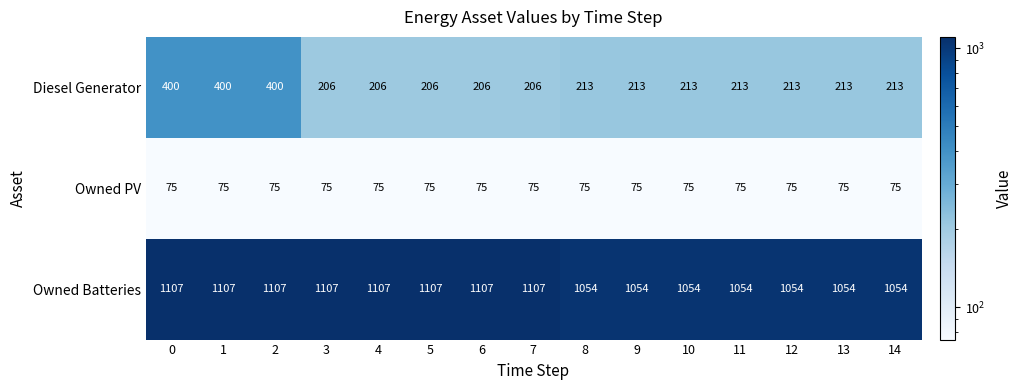

Rank the series by their maximum value, from highest to lowest.

Owned Batteries, Diesel Generator, Owned PV